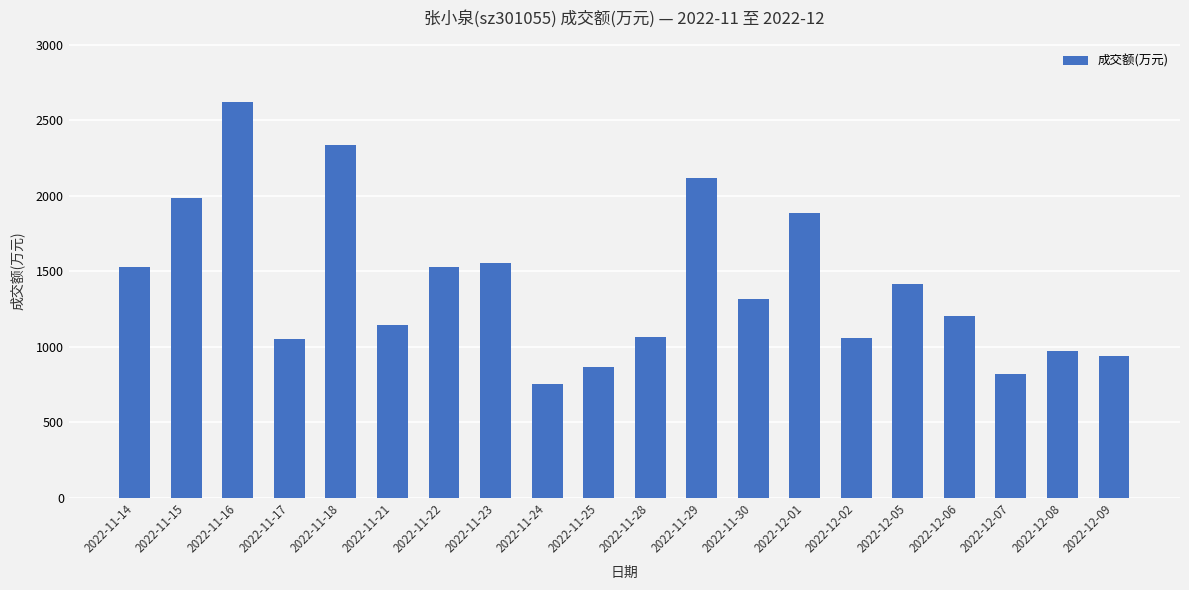

True or false: the data shows 1556 at 2022-11-23.

True